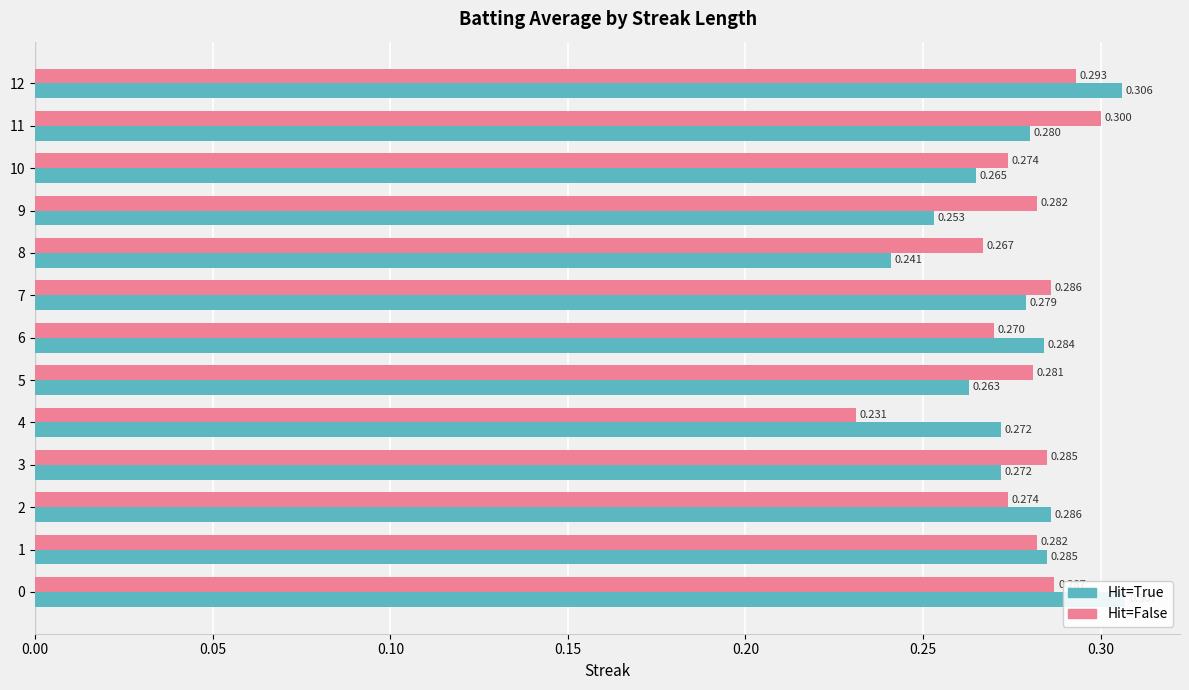

How many groups of bars are there?

13